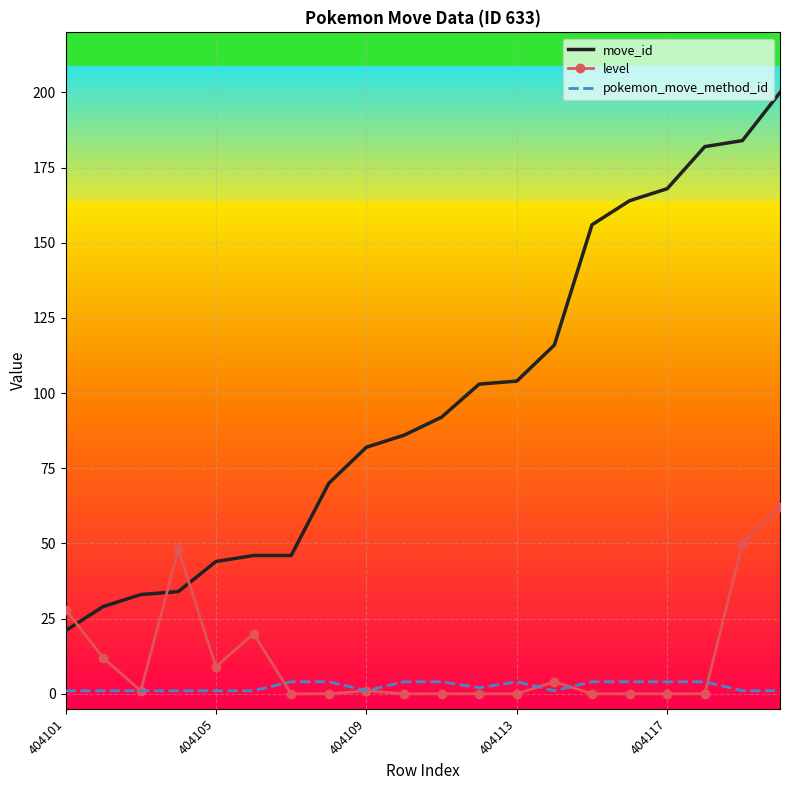

What is the sum of all level values?

235